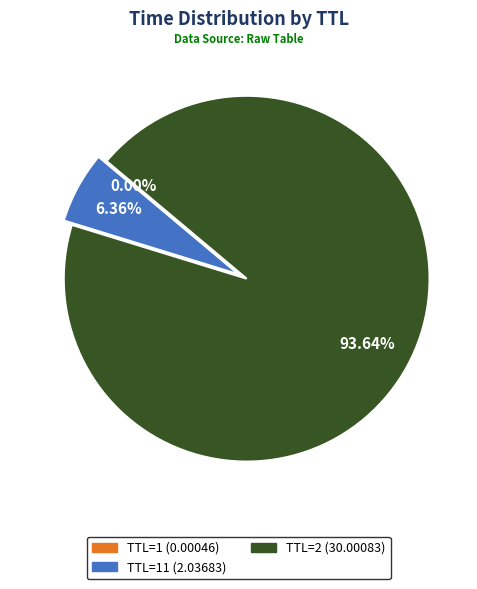

Is there a majority slice in this chart?

Yes